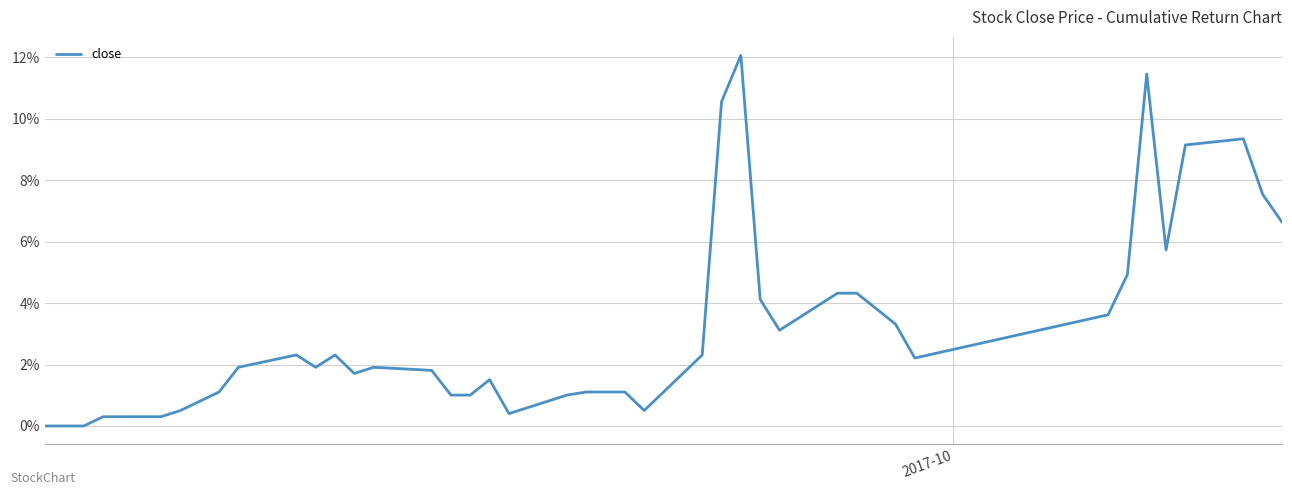

Reading right to left, what are all the values shown in this chart?

0.1	0.1	0.1	0.1	0.1	0.1	0.0	0.0	0.0	0.0	0.0	0.0	0.0	0.0	0.1	0.1	0.0	0.0	0.0	0.0	0.0	0.0	0.0	0.0	0.0	0.0	0.0	0.0	0.0	0.0	0.0	0.0	0.0	0.0	0.0	0.0	0.0	0.0	0.0	0.0